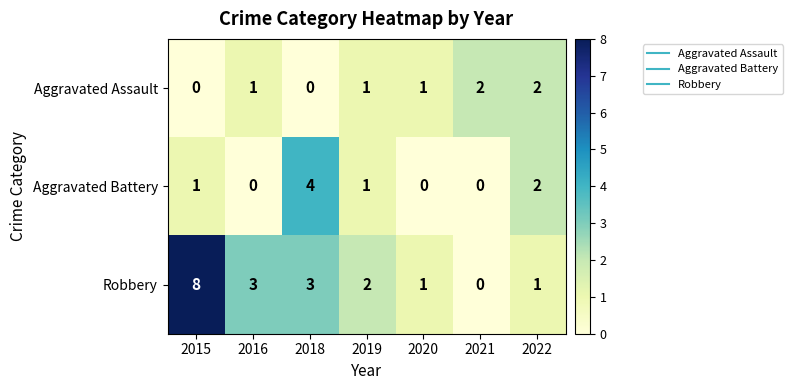

How many distinct data groups are displayed?

3